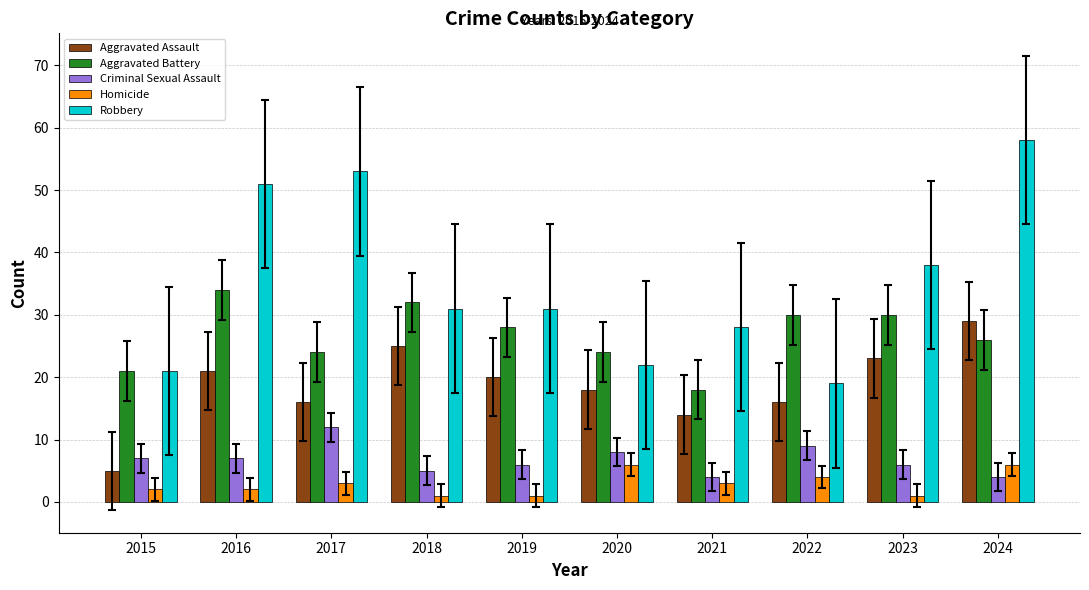

What is the difference between the second highest and minimum values in the Robbery series?

34